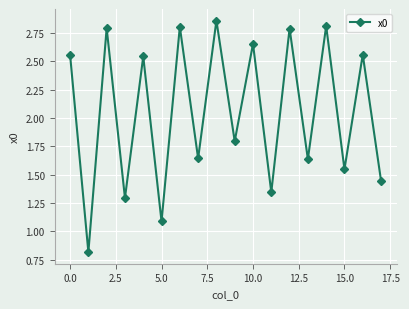

How many points are lower than both their immediate neighbors (excluding endpoints)?

8